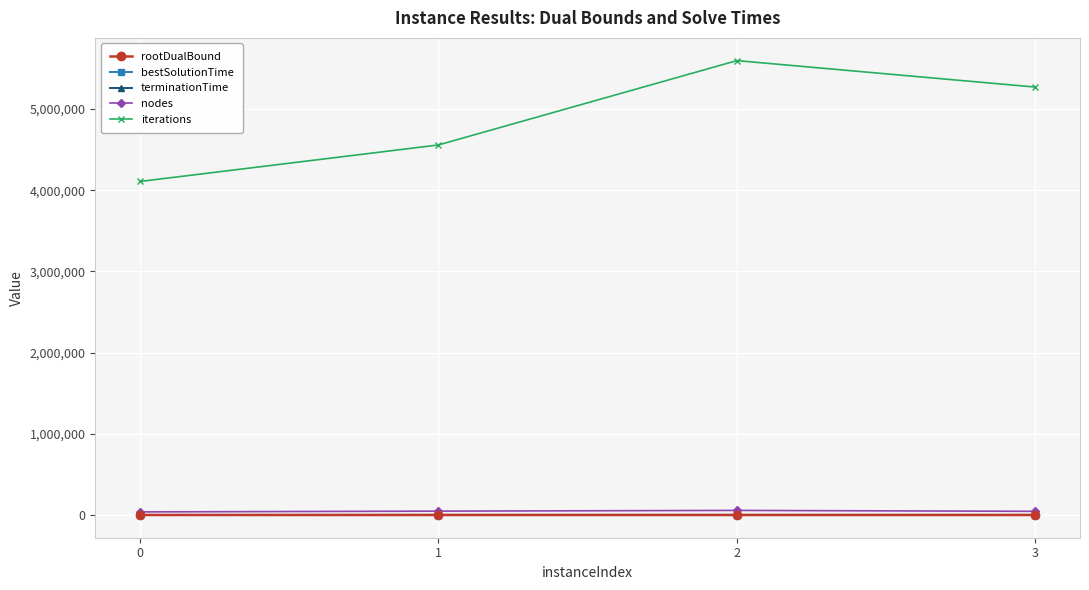

Is the value of nodes at 3 greater than the value of iterations at 1?

No